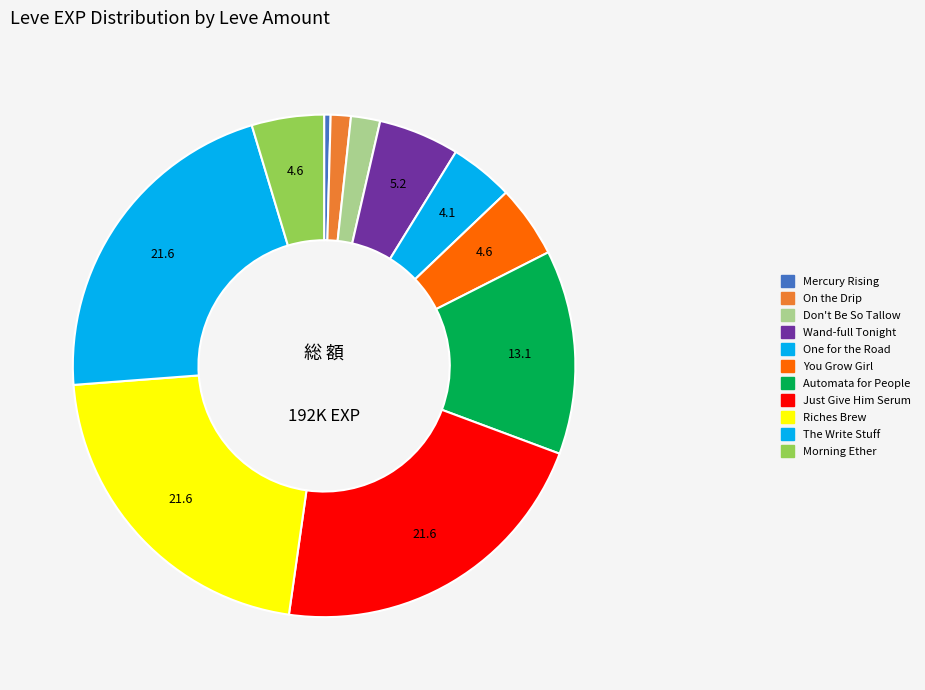

To the nearest percent, what is the average slice percentage?

9%